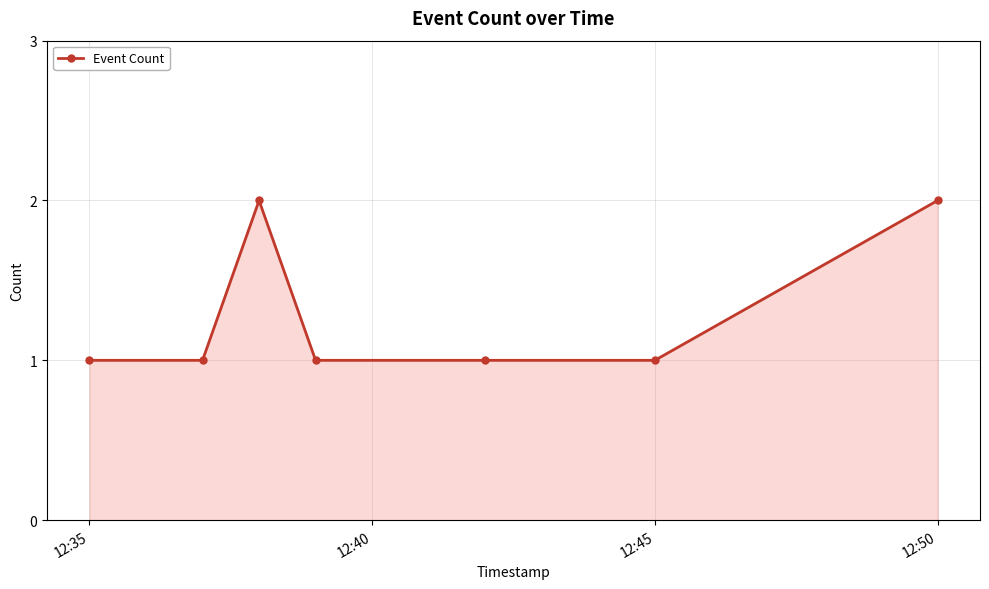

What is the sum of all values?

9